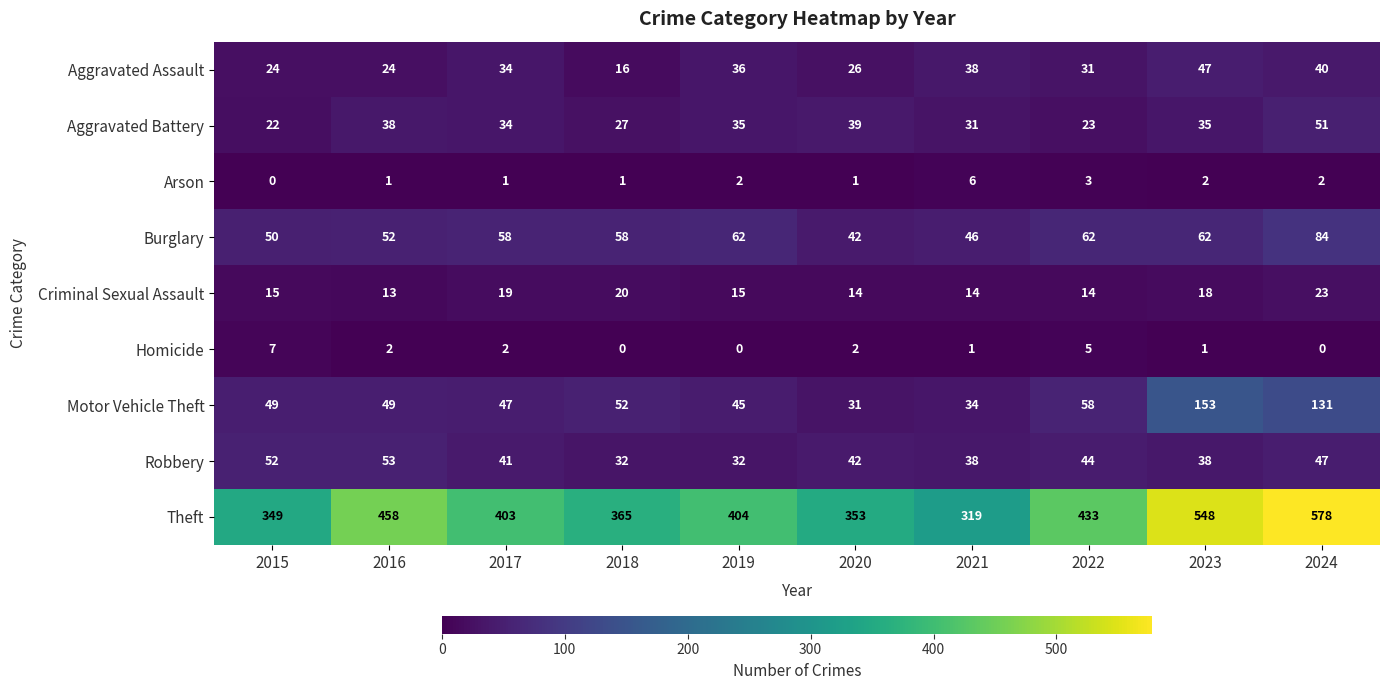

At which category is the sum across all series the highest?

2024